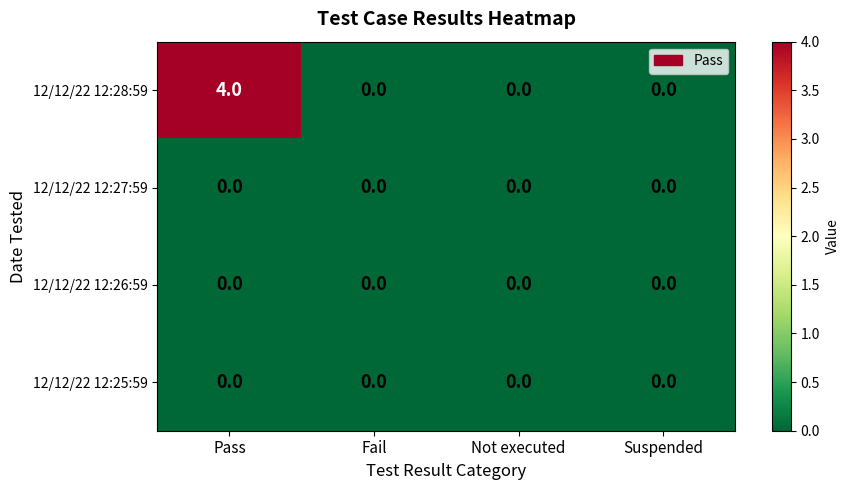

Between Pass and Suspended, which series saw the biggest shift?

12/12/22 12:28:59